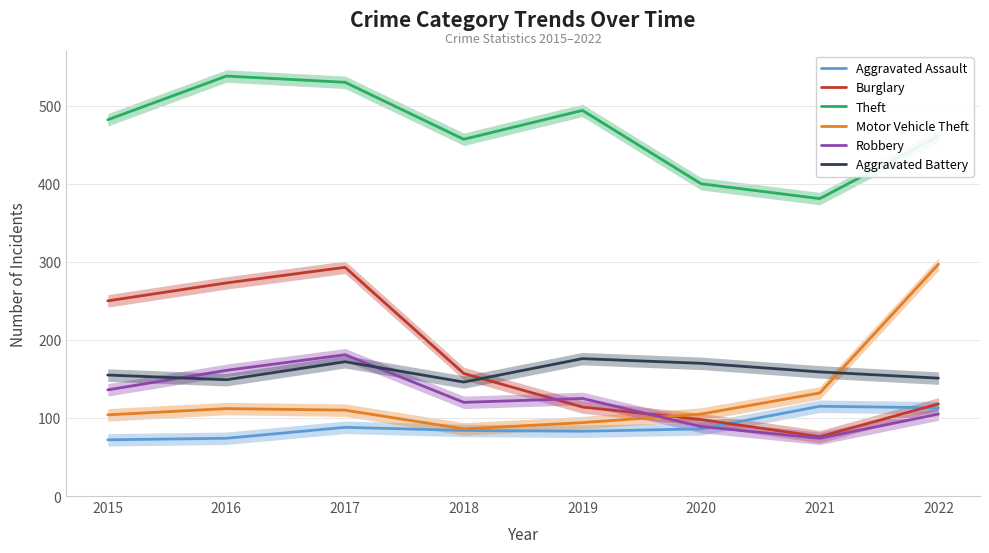

What is the approximate value of Motor Vehicle Theft at 2018, to the nearest 10?

90